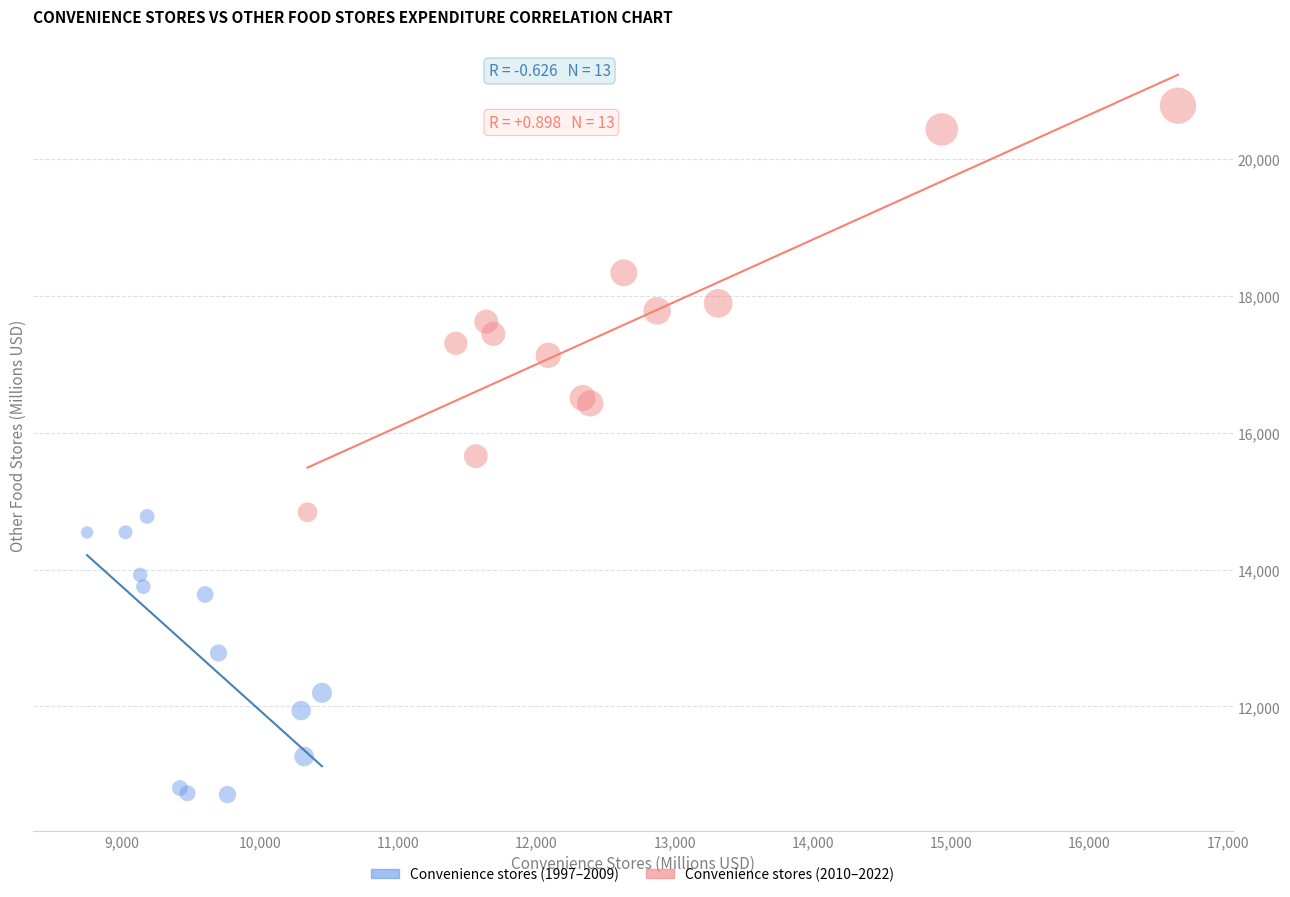

Which series has the largest Y range (max minus min)?

Convenience stores (2010–2022)